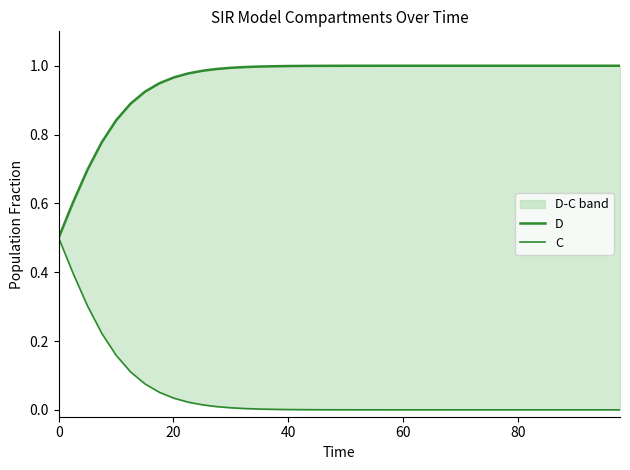

Which series has the largest total across all categories?

D